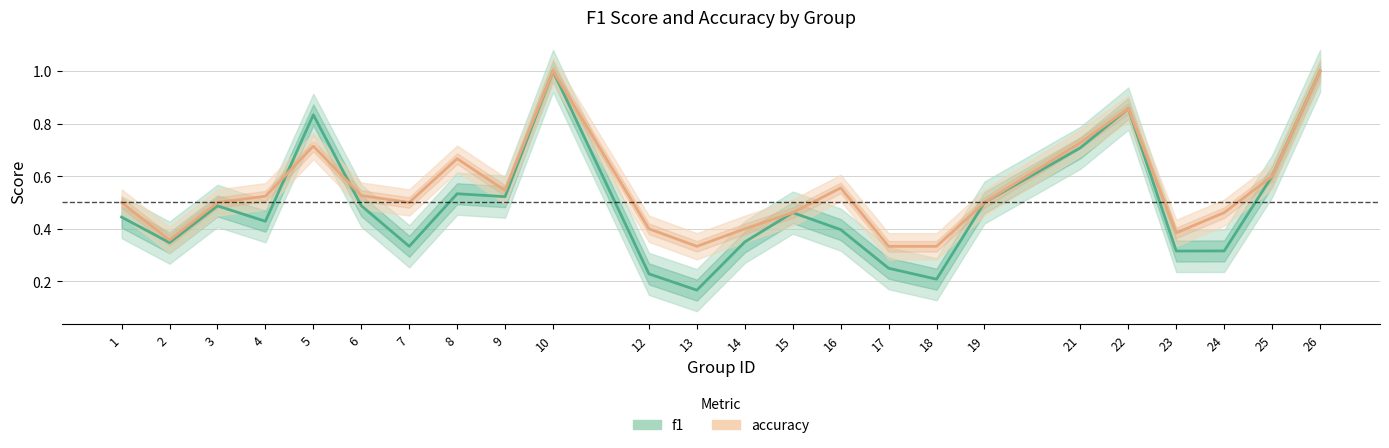

Between which two adjacent categories do f1 and accuracy first intersect?

4 and 5